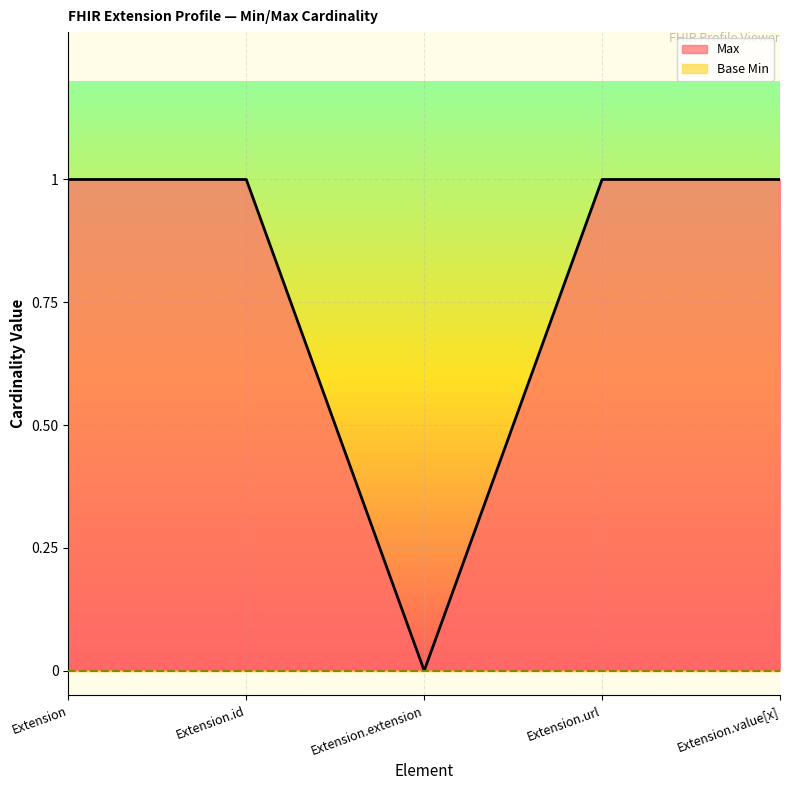

List the labels in order of value, largest first.

Extension, Extension.id, Extension.url, Extension.value[x], Extension.extension